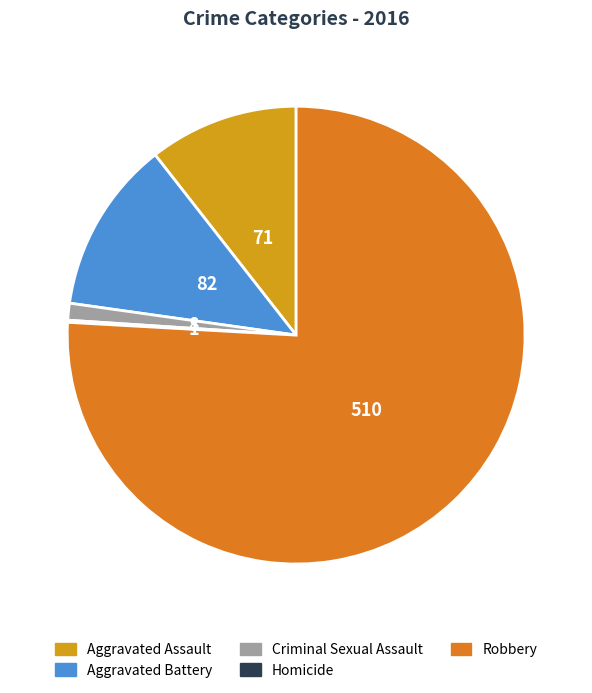

Which category accounts for the majority?

Robbery